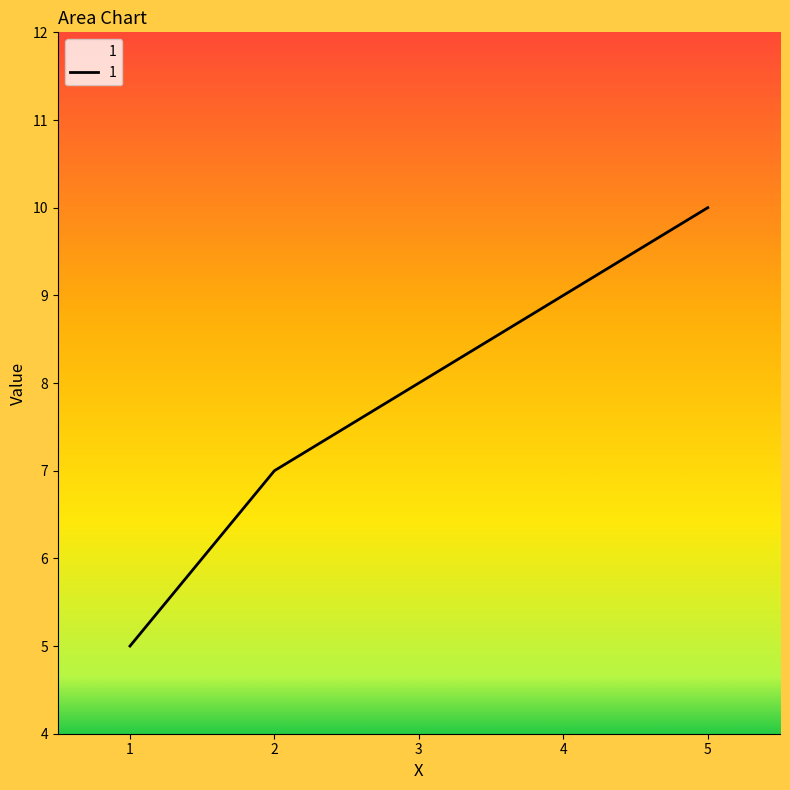

The chart shows a value of 10 at 5. True or false?

True